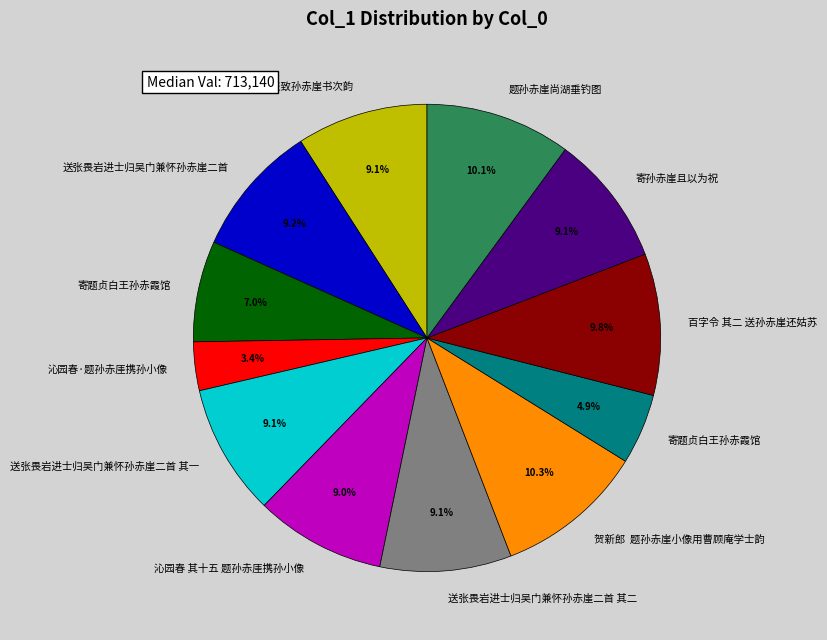

Does any single category account for the majority?

No